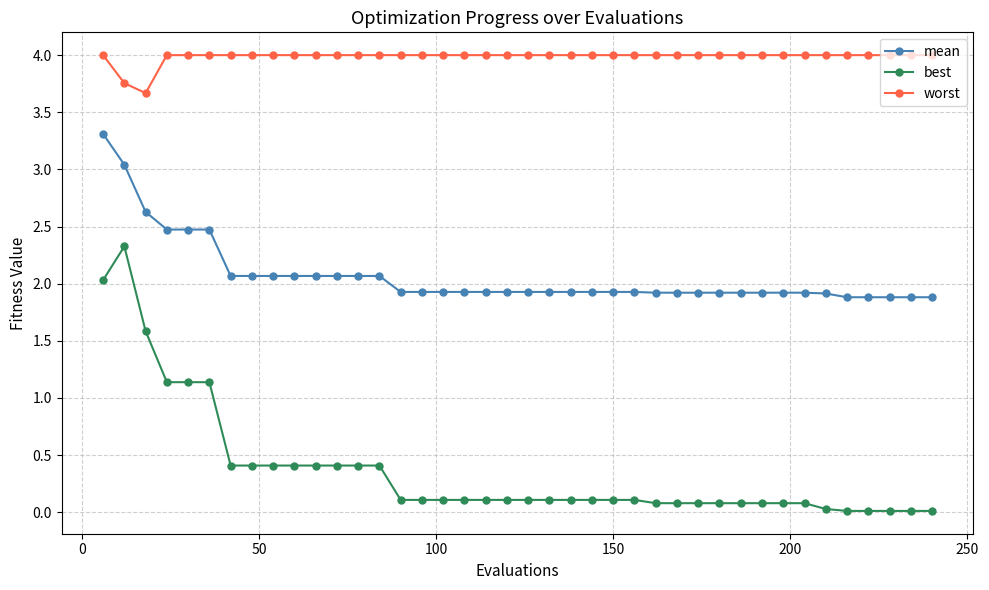

What is the average value of the worst series?

4.0